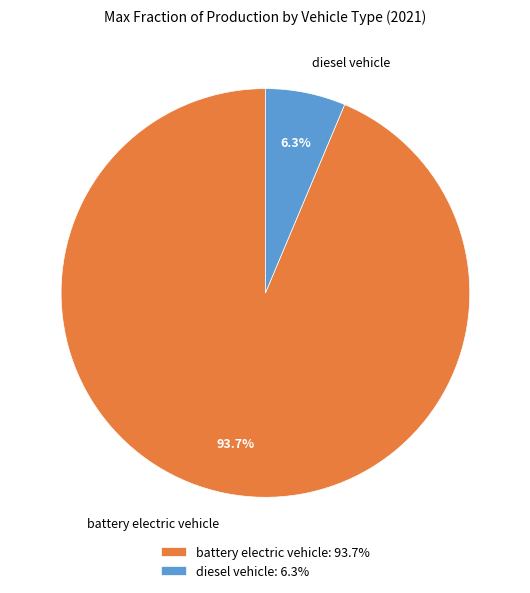

To the nearest percent, what percentage of the pie is diesel vehicle?

6%